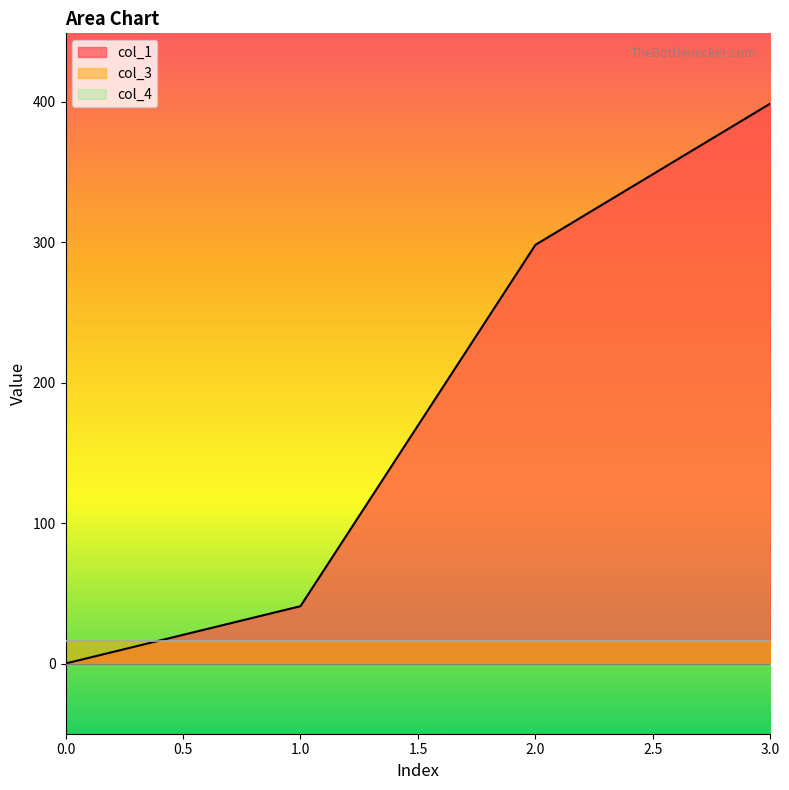

List the series in order of their peak value, lowest first.

col_4, col_3, col_1